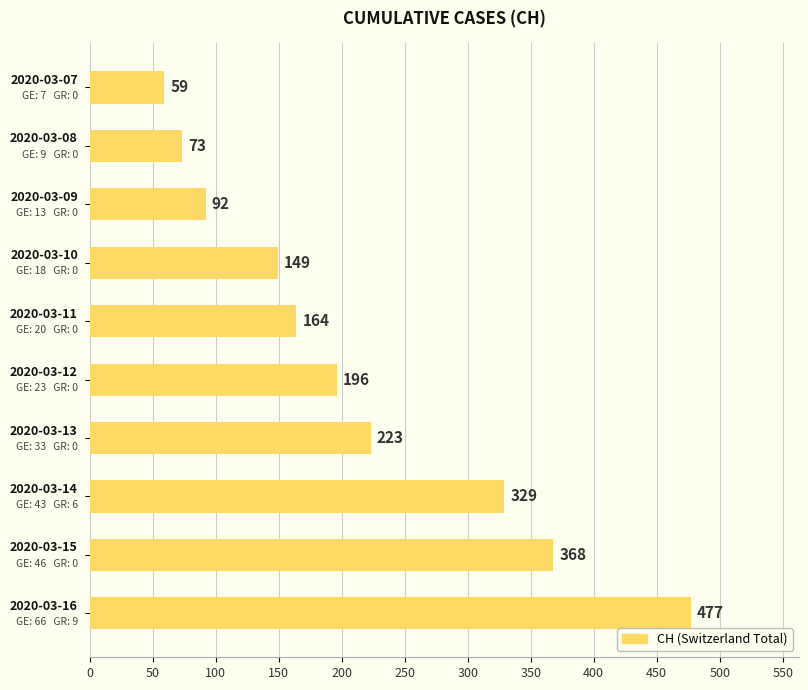

Reading bottom to top, list all the values displayed in this chart.

477	368	329	223	196	164	149	92	73	59